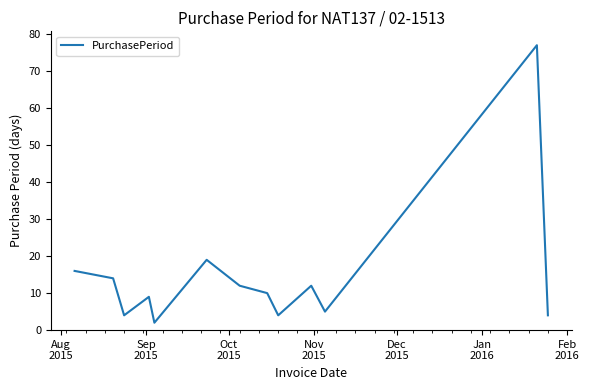

What is the maximum value shown in the chart?

77